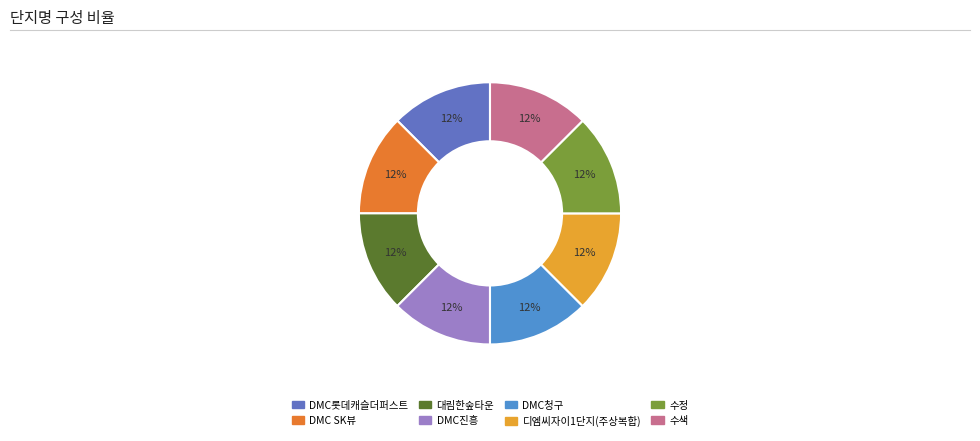

Is it true that 대림한숲타운 is 17% of the pie?

False